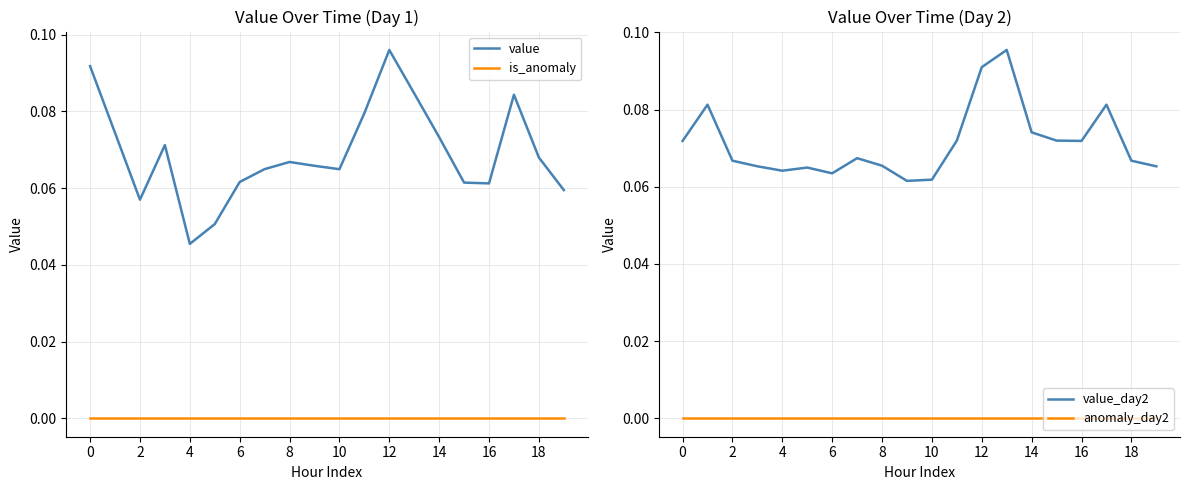

What is the label of the 7th point from the right?

13